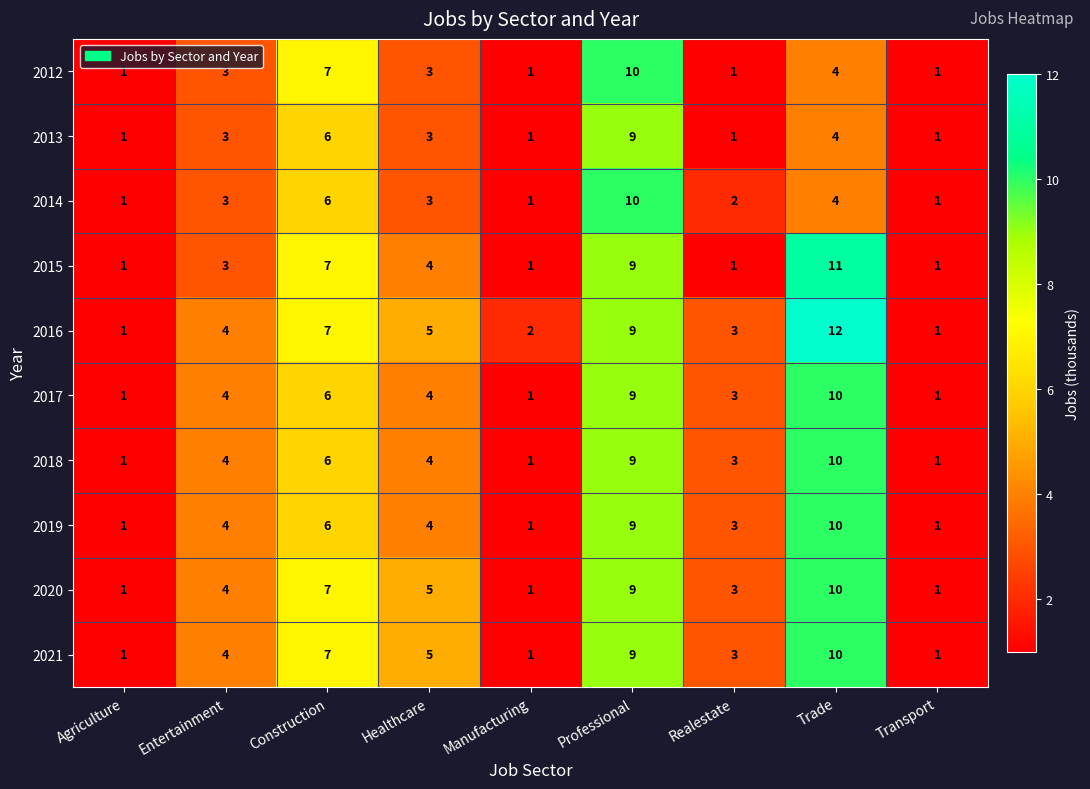

Which series has the widest spread of values?

2016